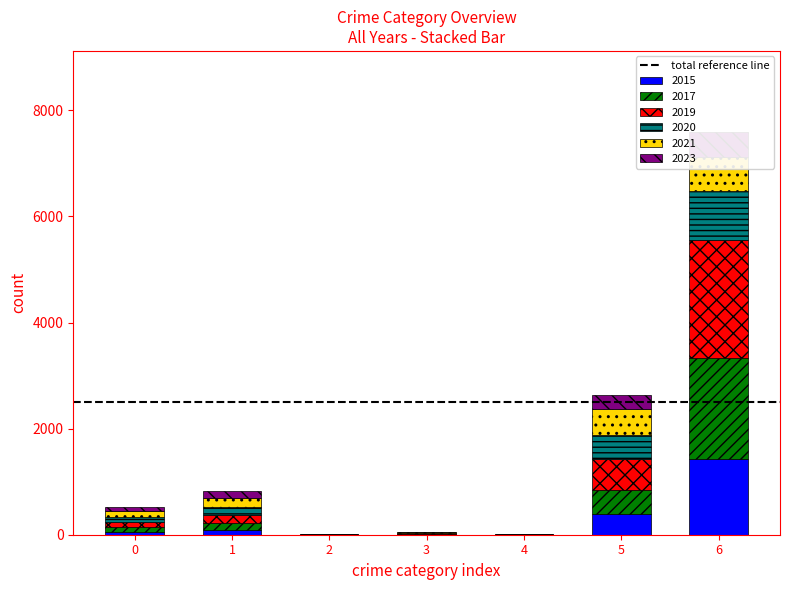

How many bars are there in each group?

6